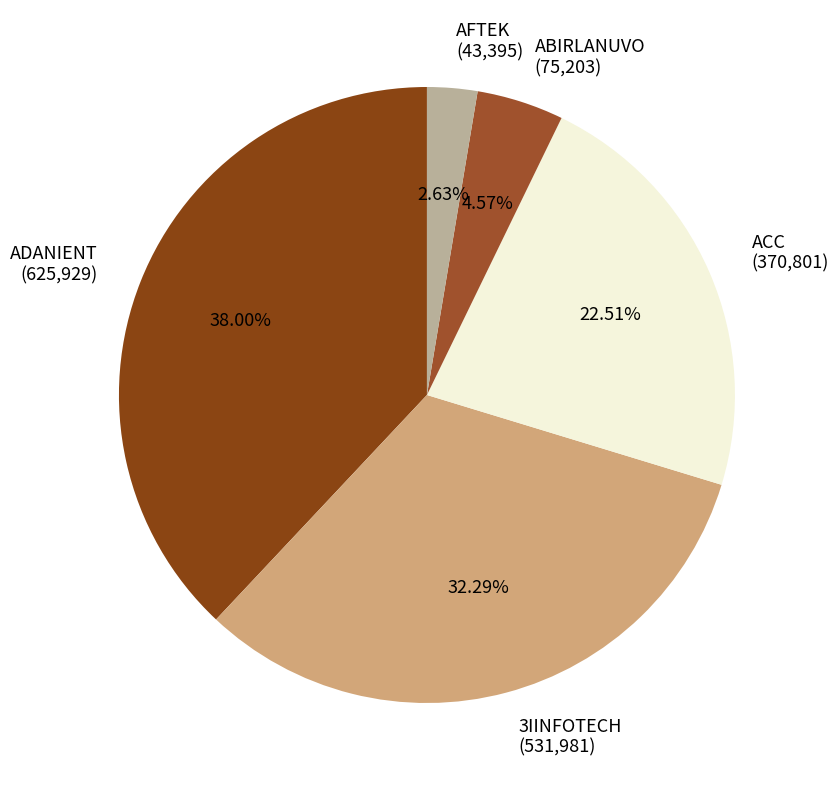

Is there any slice that represents more than half of the pie?

No